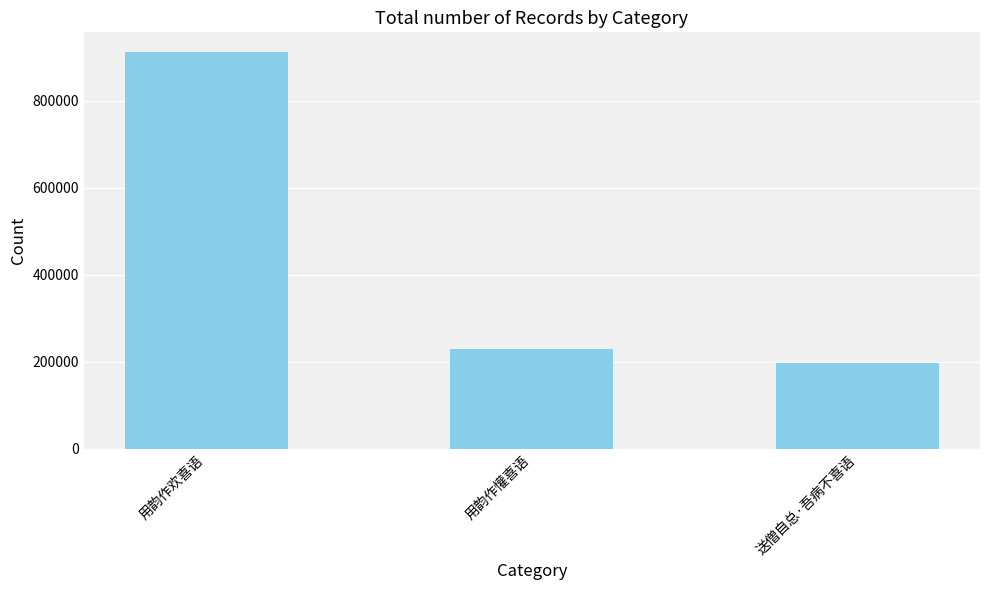

Reading left to right, what are all the values shown in this chart?

用韵作欢喜语=911647	用韵作懽喜语=228562	送僧自总·吾病不喜语=197454